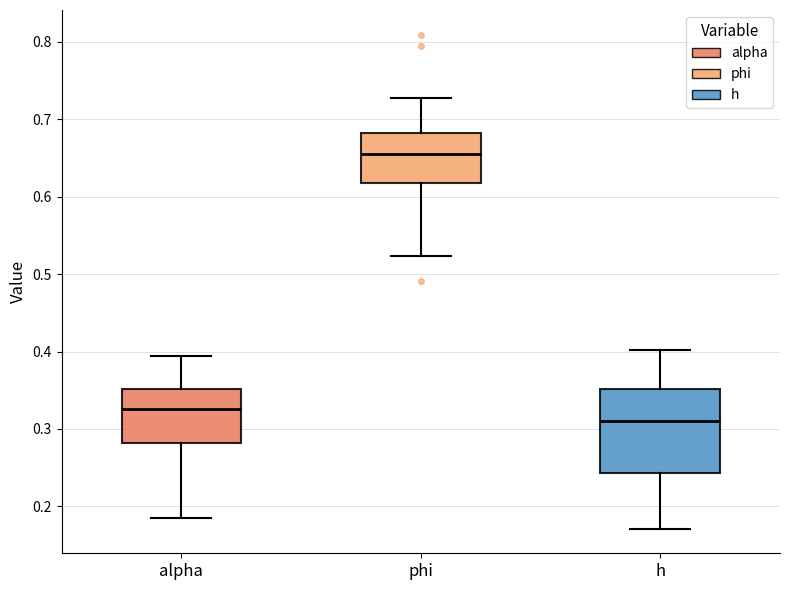

Which box has the lowest median line?

h